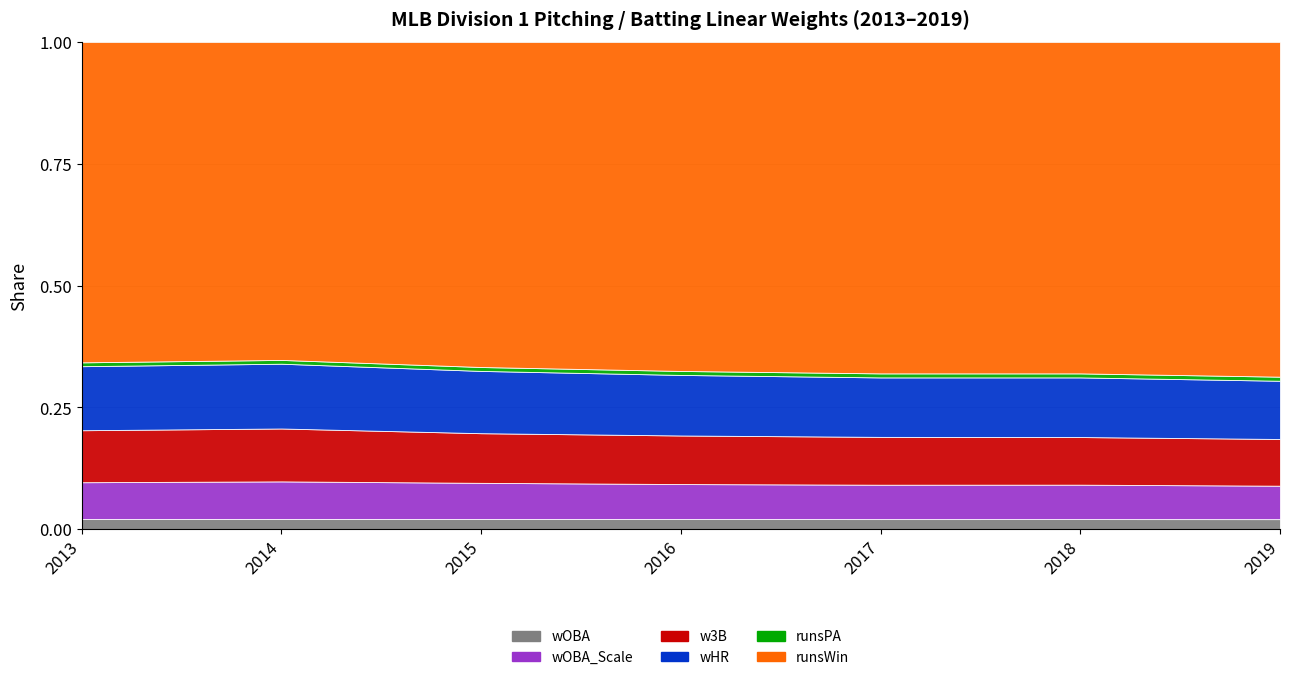

How many interior local peaks does the runsPA series have?

1